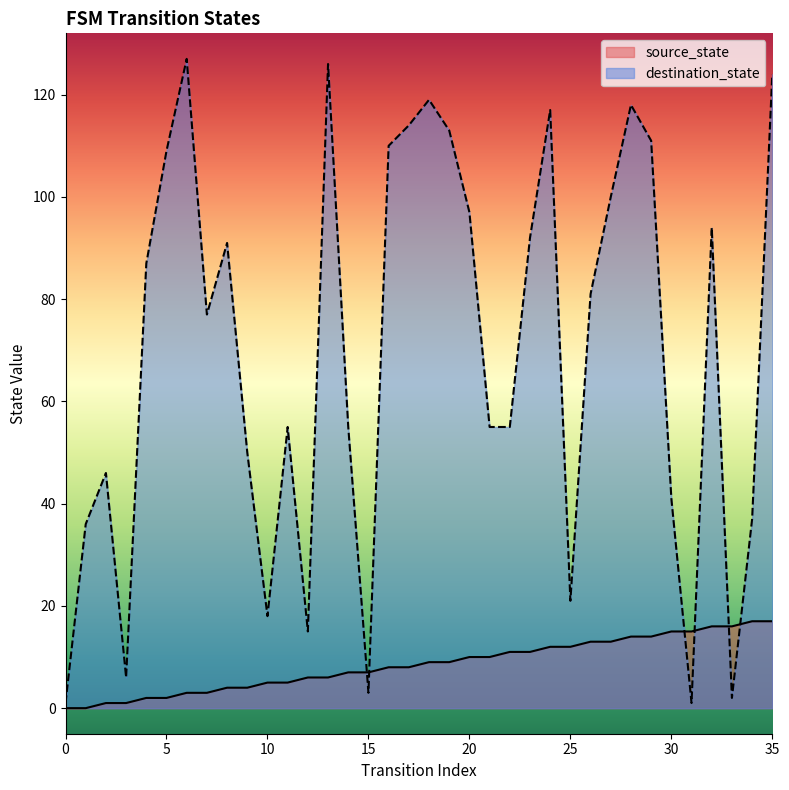

At which category is the sum across all series the highest?

35